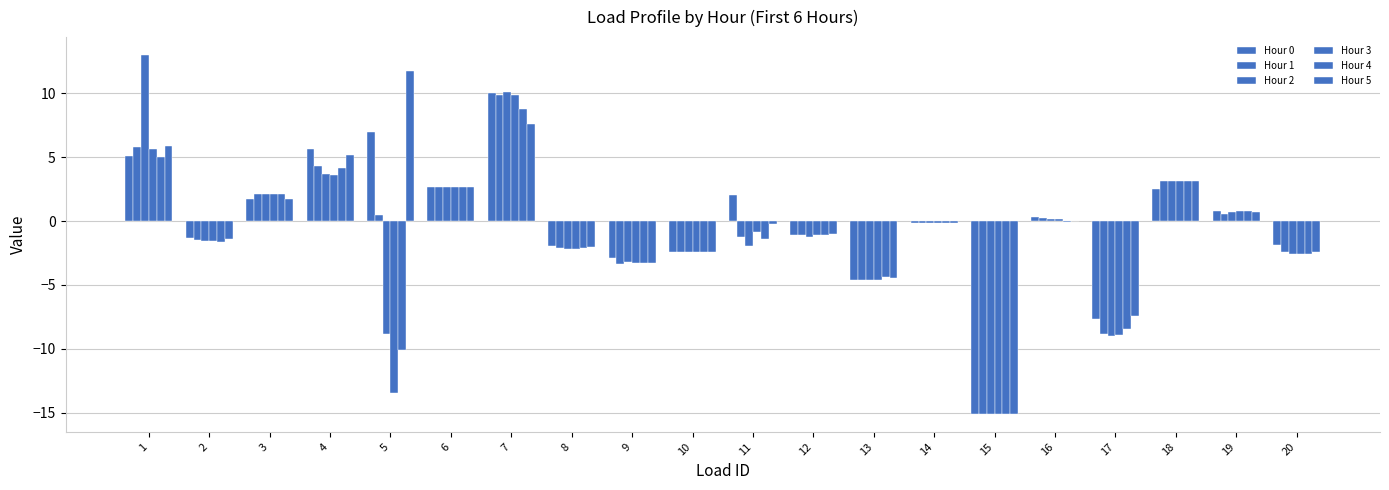

How many groups of bars are there?

20